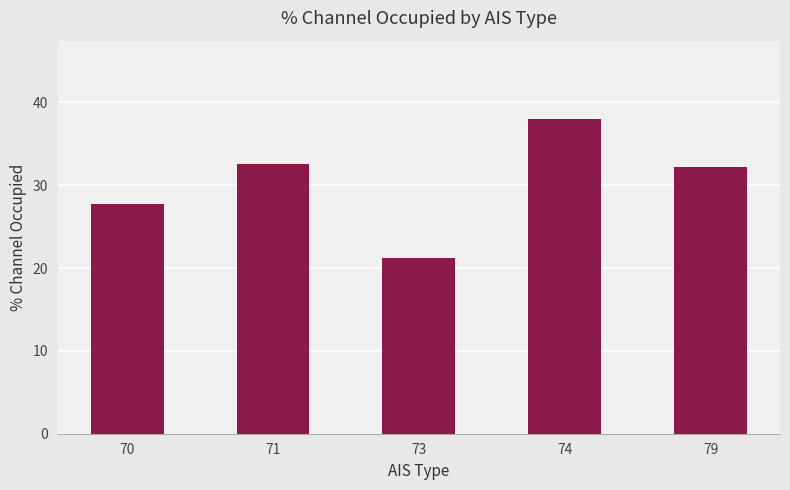

What is the value of the 2nd bar from the left?

32.5